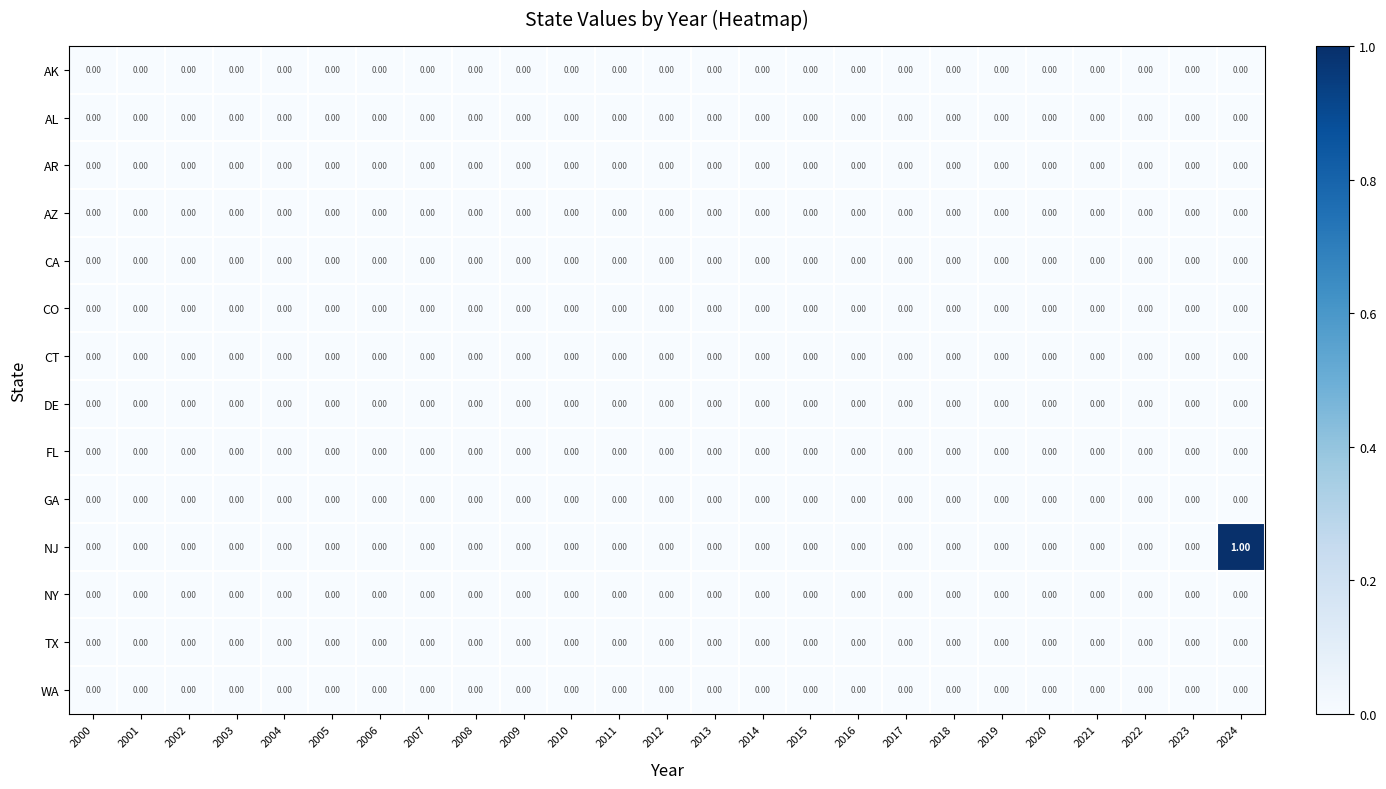

Which series has the largest range (max minus min)?

NJ